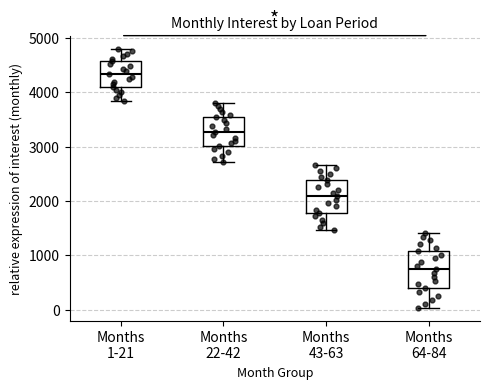

Where does the lower whisker of the box for Months 22-42 end on the y-axis? The values are not printed on the chart, so give them approximately, as read against the axis.

2700